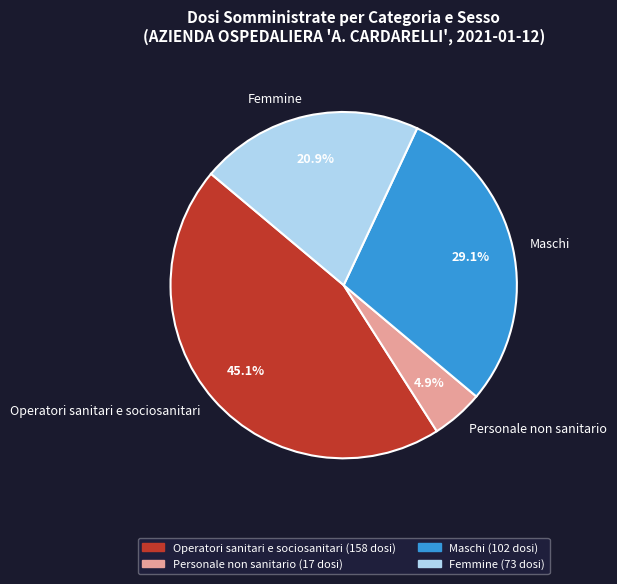

Which category has the biggest portion of the pie?

Operatori sanitari e sociosanitari